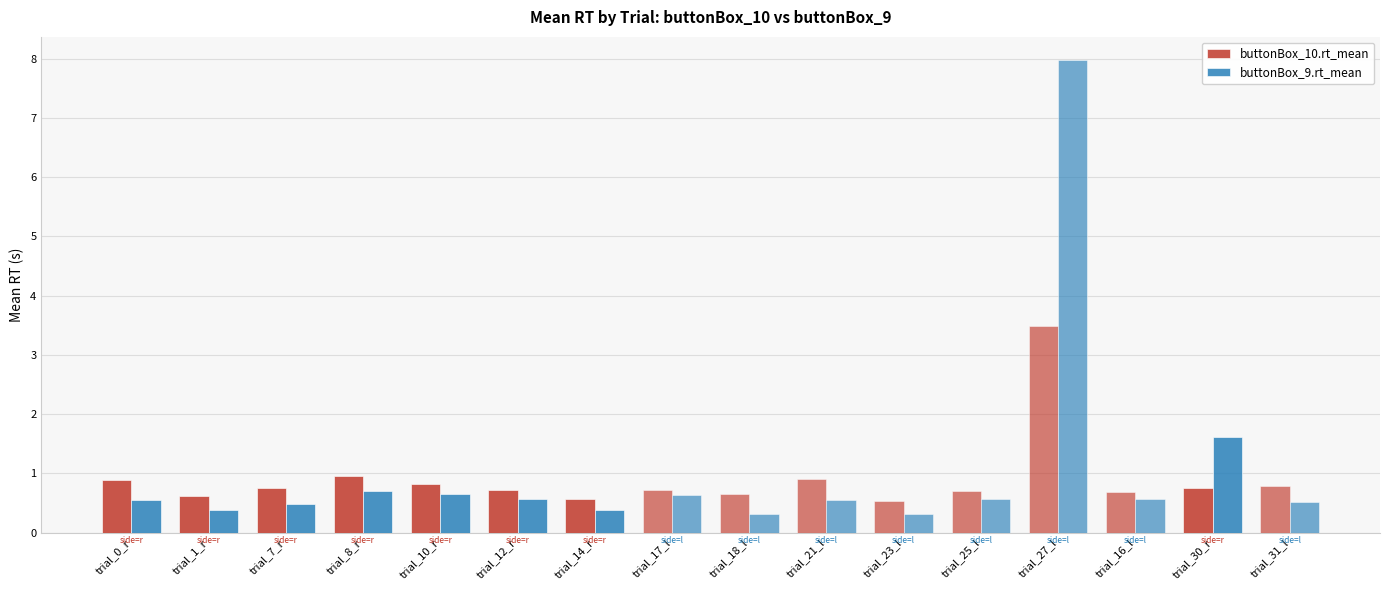

What is the smallest value displayed?

0.3